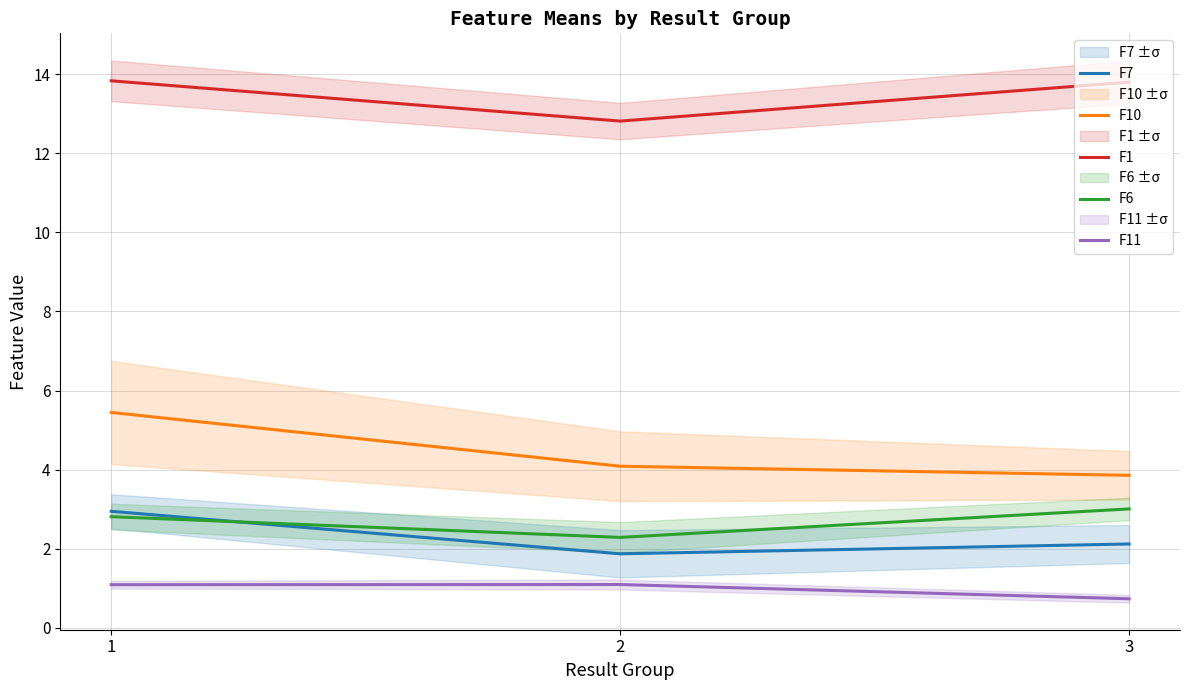

How many values in the F1 series exceed 13?

2